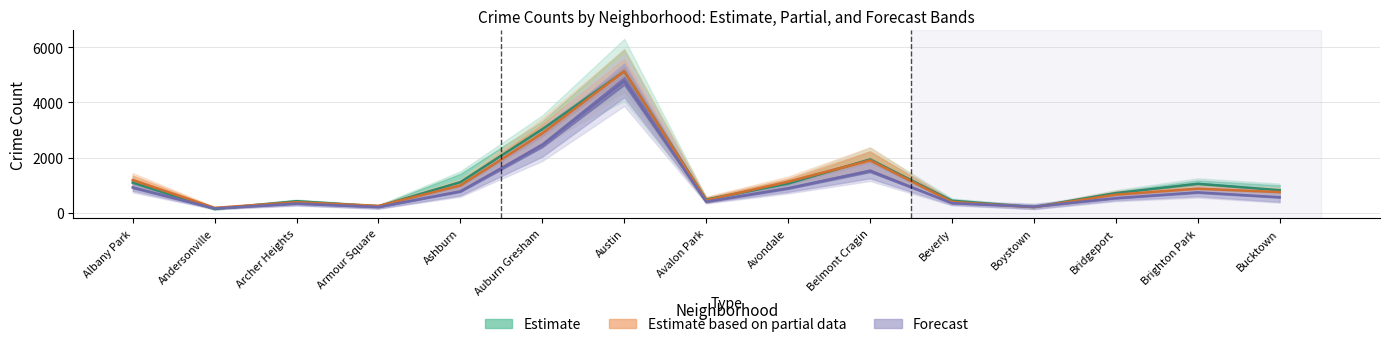

At which label does 2015 reach its peak?

Austin